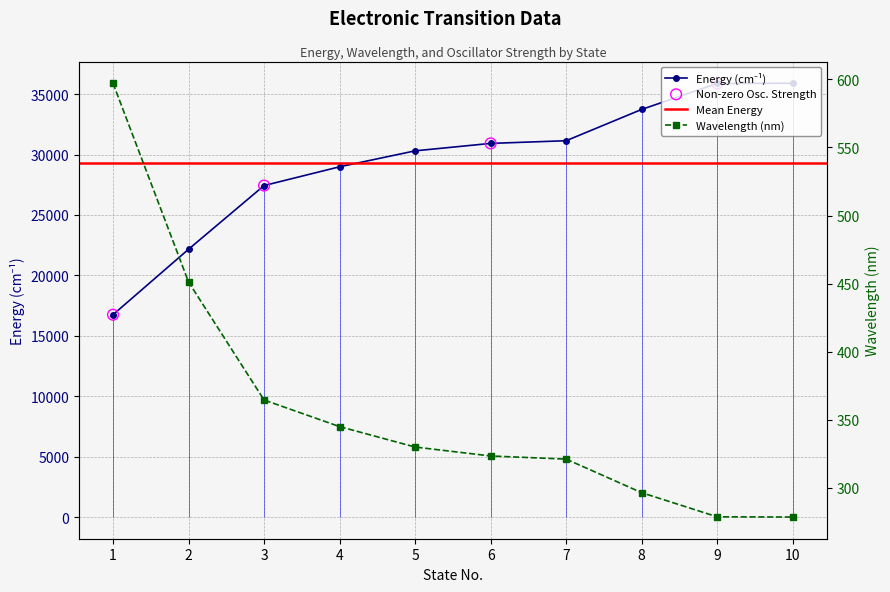

Which series contains the highest Y value?

Energy (cm-1)